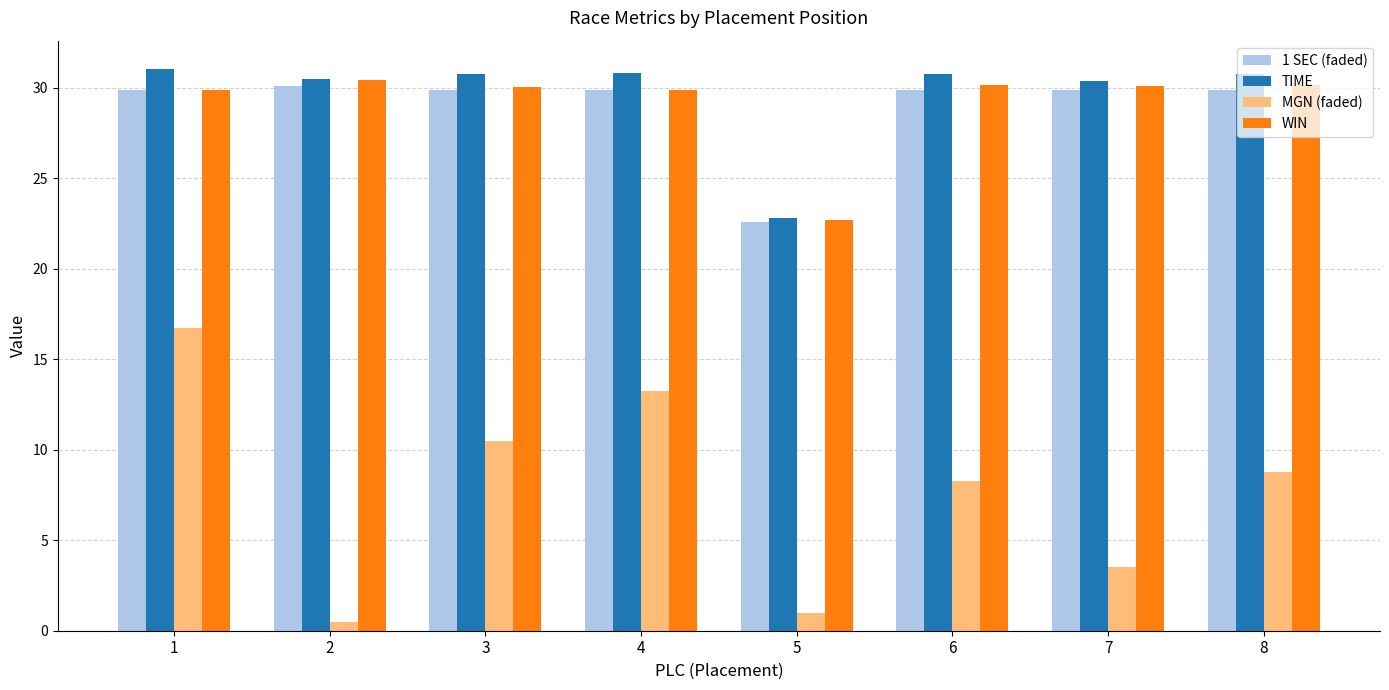

True or false: WIN has a value of 9.3 at 2.

False